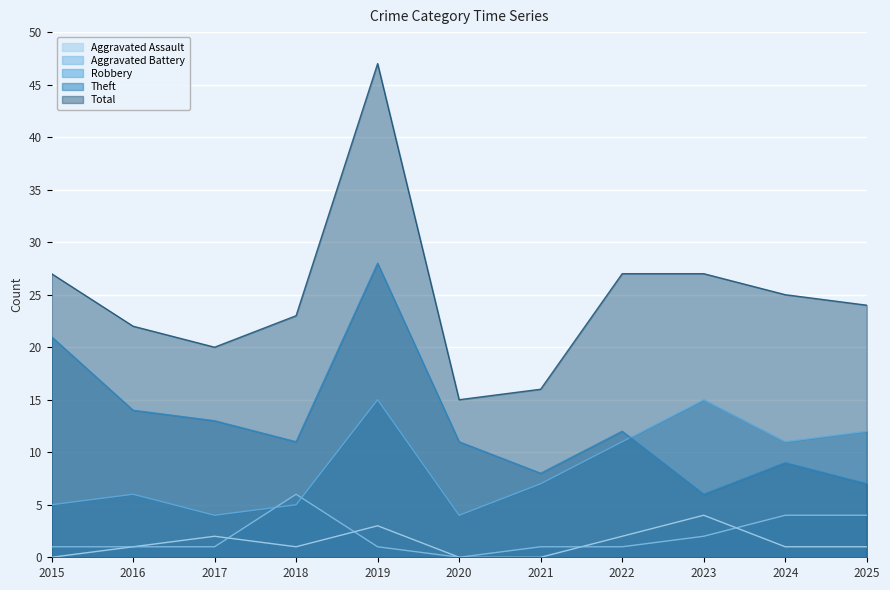

List the series in order of their peak value, lowest first.

Aggravated Assault, Aggravated Battery, Robbery, Theft, Total